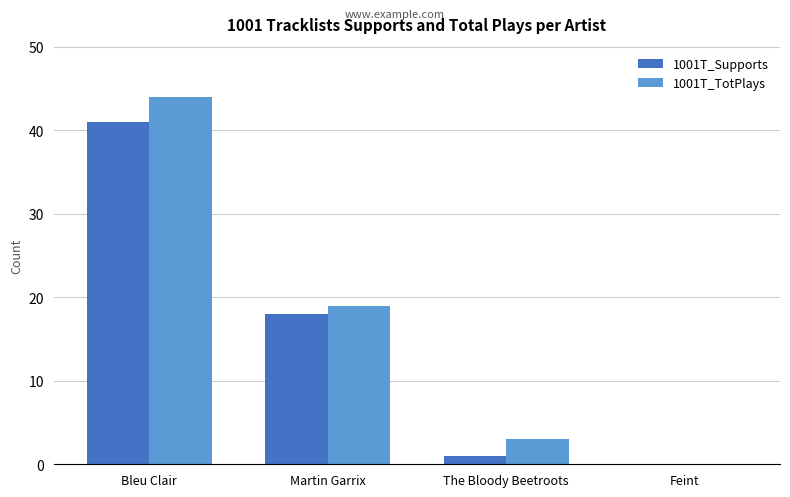

What is the sum of the 1001T_Supports values at Martin Garrix and Feint?

18